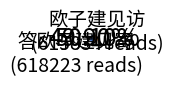

Approximately how many times larger is the value at 欧子建见访 compared to 答欧子建见寄?

1.0